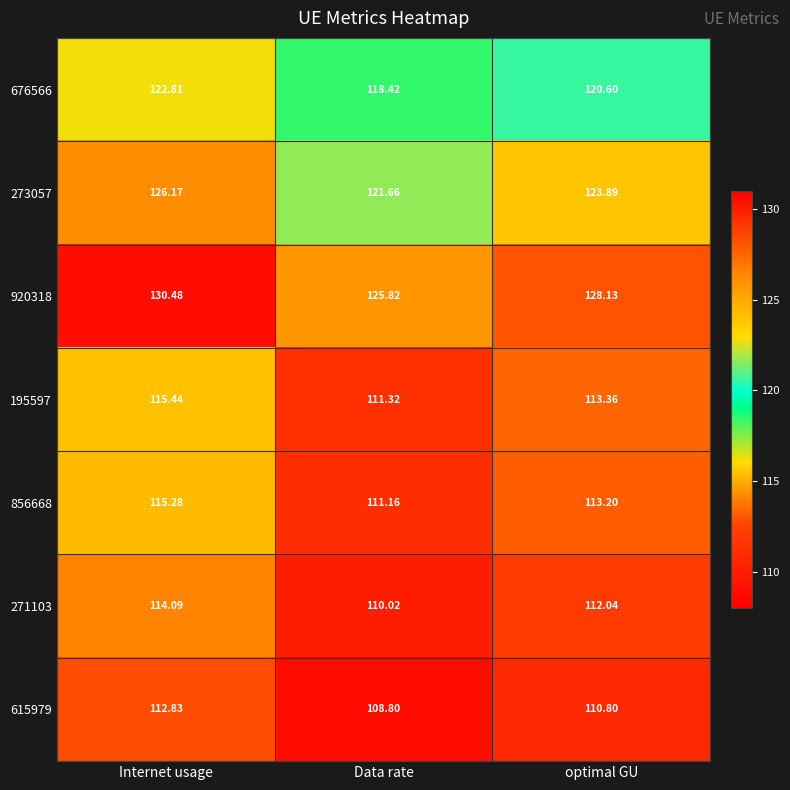

At which label does 676566 reach its minimum?

Data rate